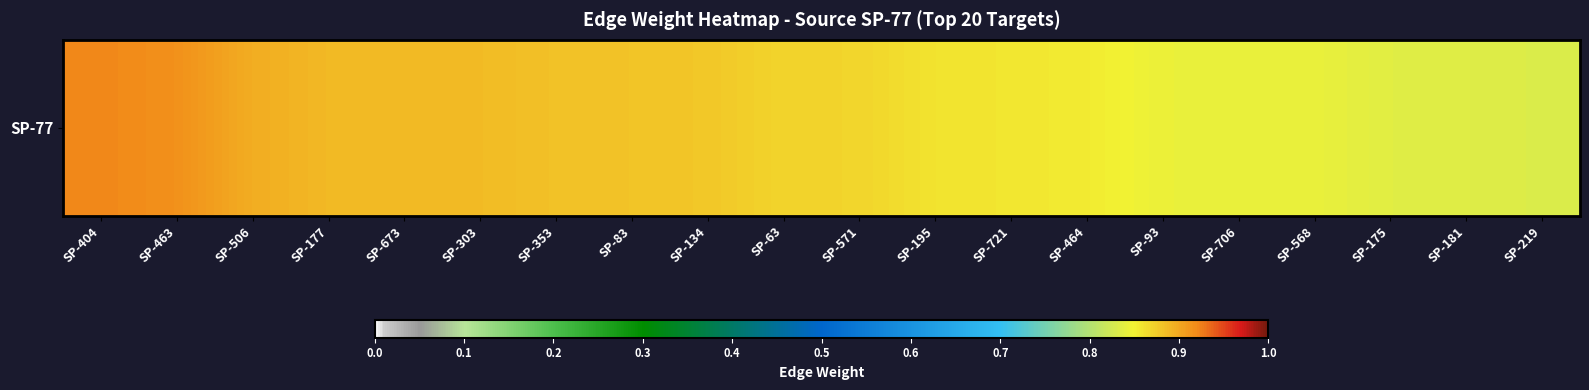

What is the average value?

0.9